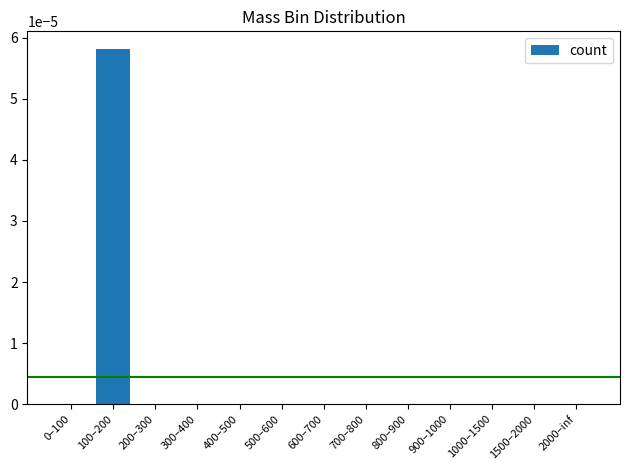

How many data points does each series have?

13